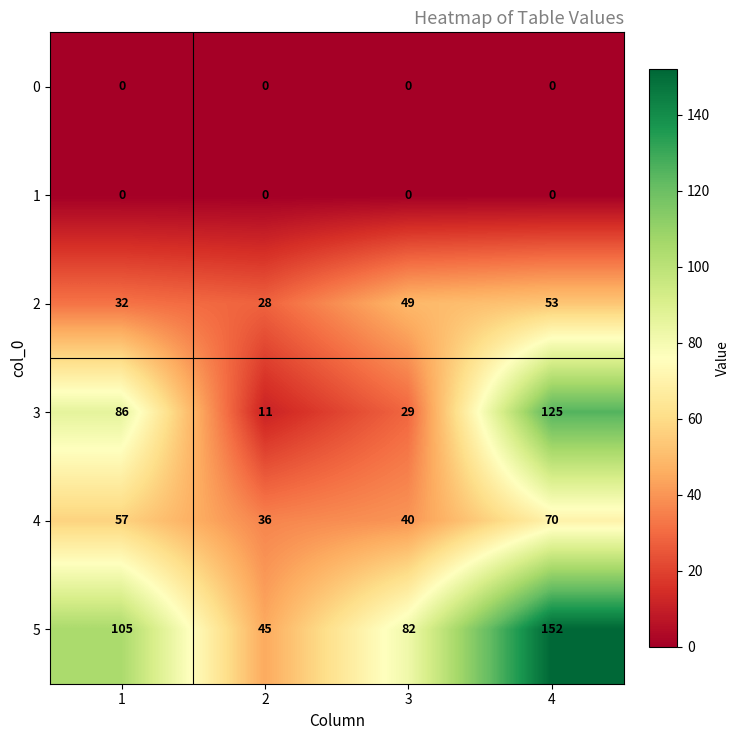

The 1 series shows 0 at 4. True or false?

True